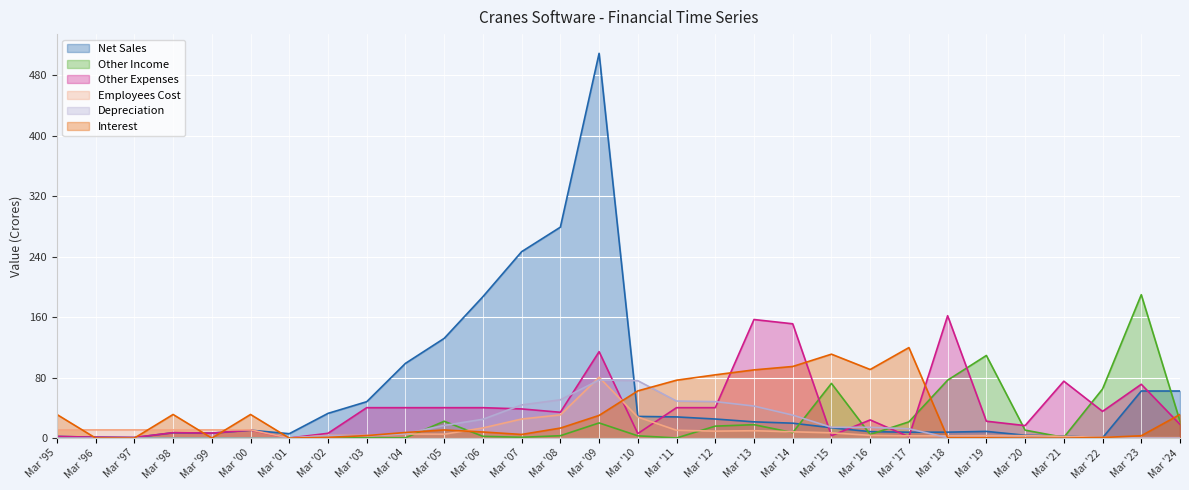

Which category has the highest value in the Other Income series?

Mar '23